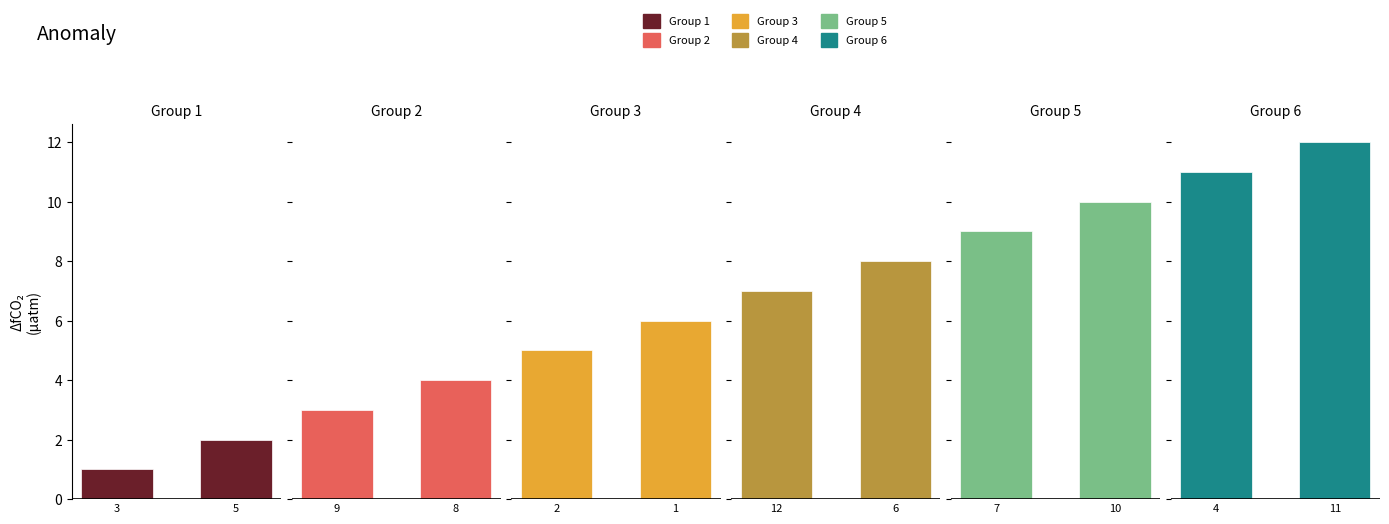

Rank the categories by value from highest to lowest.

11, 4, 10, 7, 6, 12, 1, 2, 8, 9, 5, 3